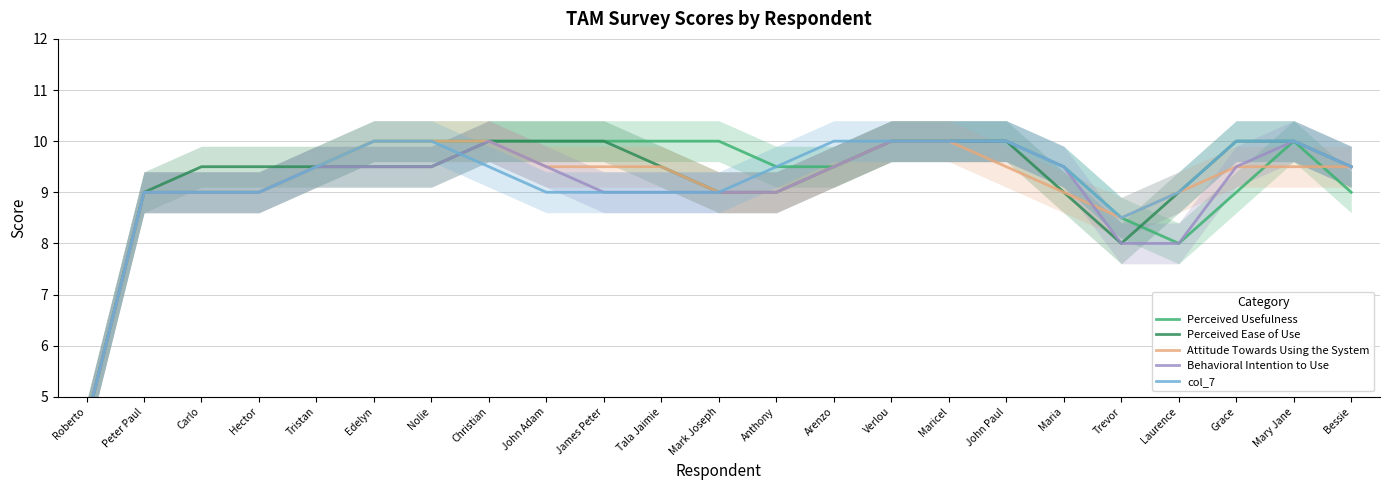

List the labels in order of Behavioral Intention to Use value, smallest first.

Roberto, Trevor, Laurence, Peter Paul, Carlo, Hector, James Peter, Tala Jaimie, Mark Joseph, Anthony, Tristan, Edelyn, Nolie, John Adam, Arenzo, Maria, Grace, Bessie, Christian, Verlou, Maricel, John Paul, Mary Jane